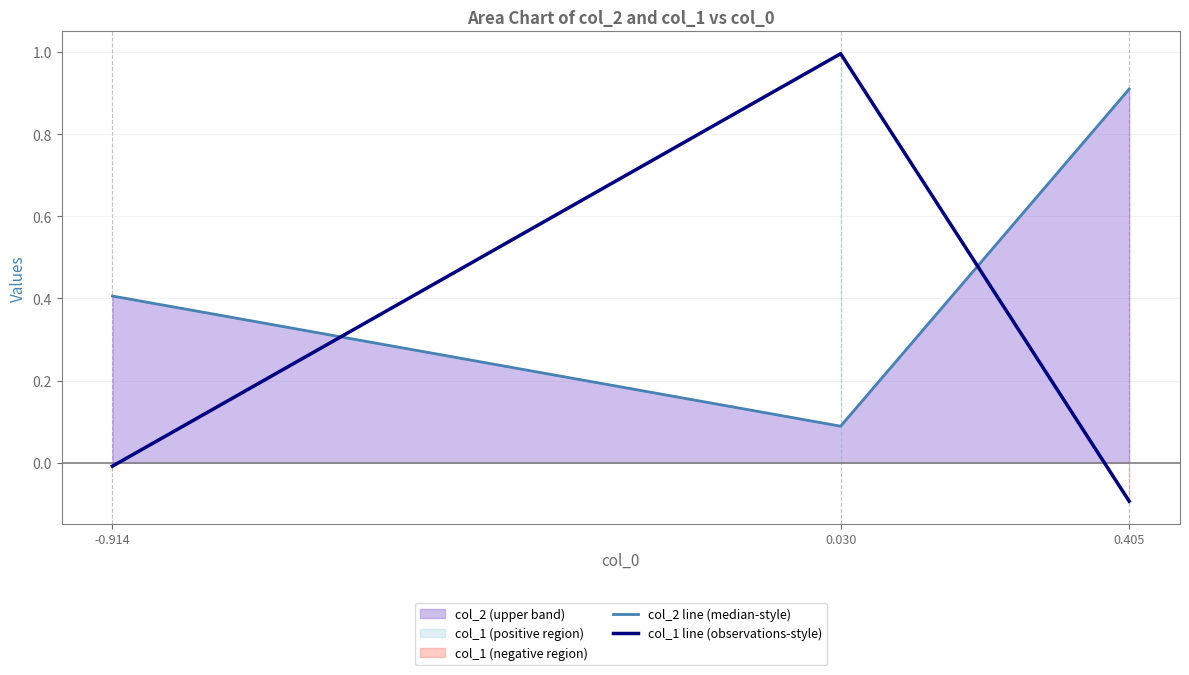

Which series has the largest total across all categories?

col_2 line (median-style)